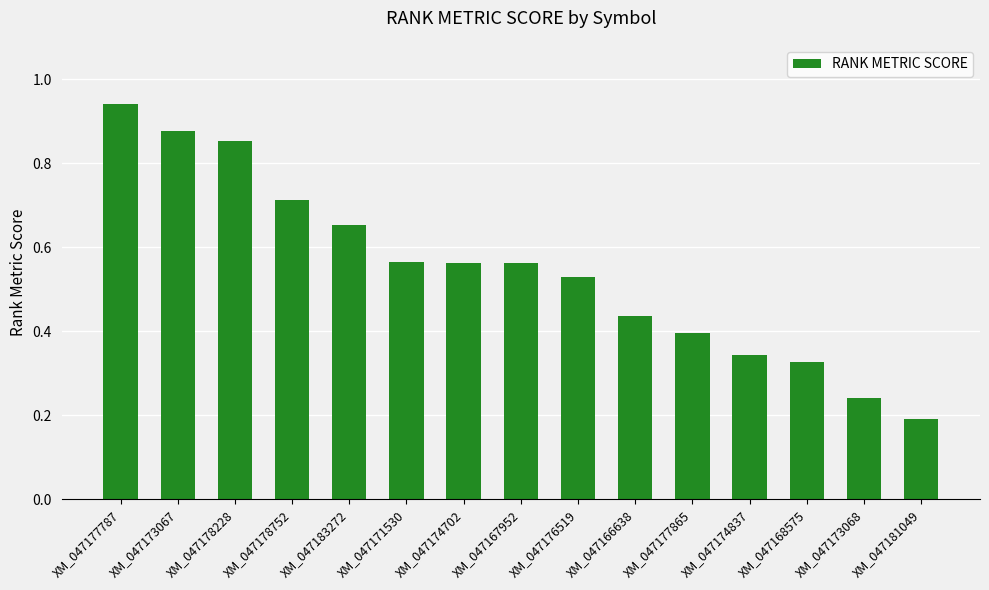

What is the label of the 13th bar from the right?

XM_047178228